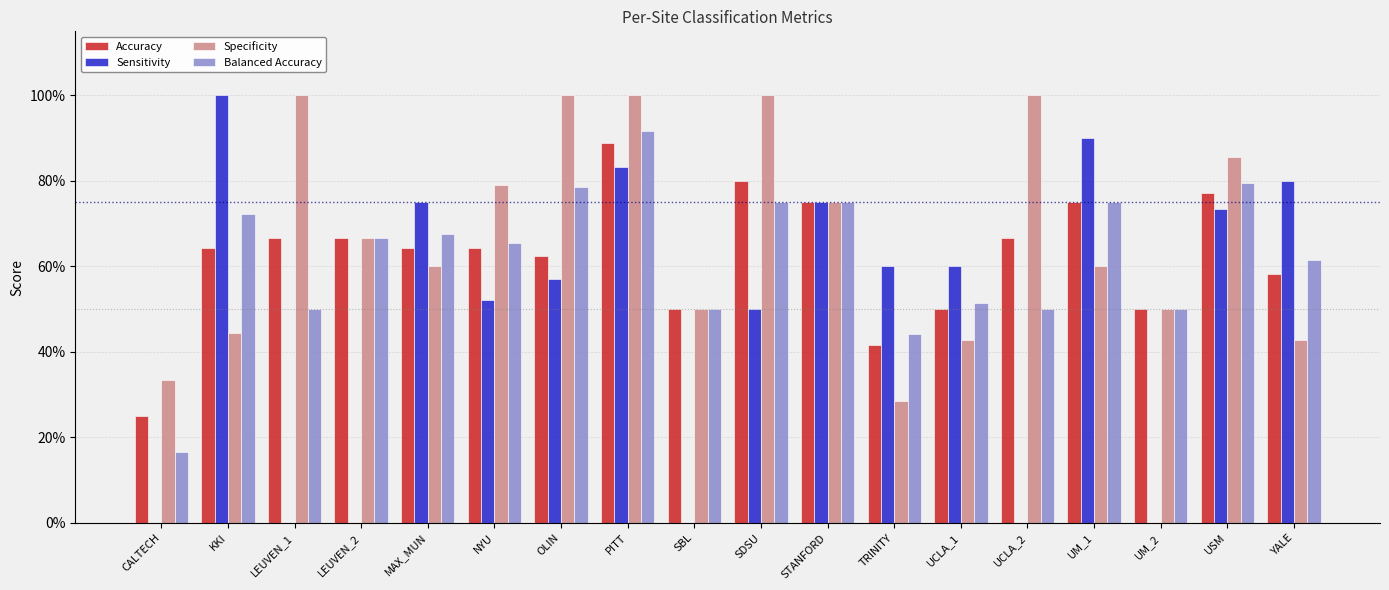

Between OLIN and TRINITY, which is larger?

OLIN